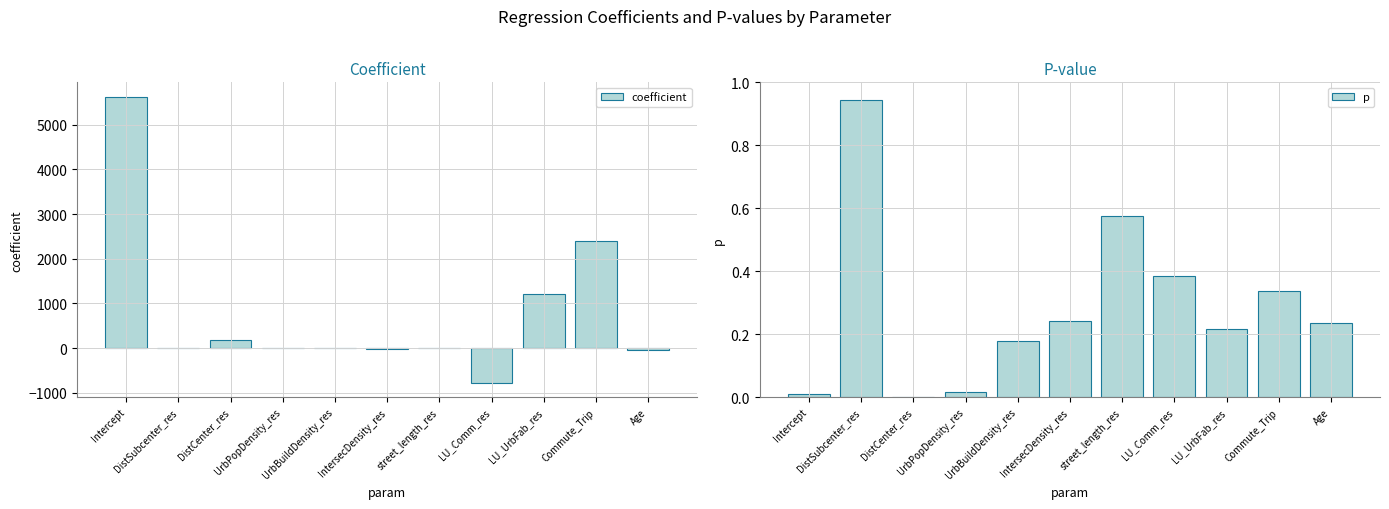

Rank the series by their maximum value, from highest to lowest.

coefficient, p